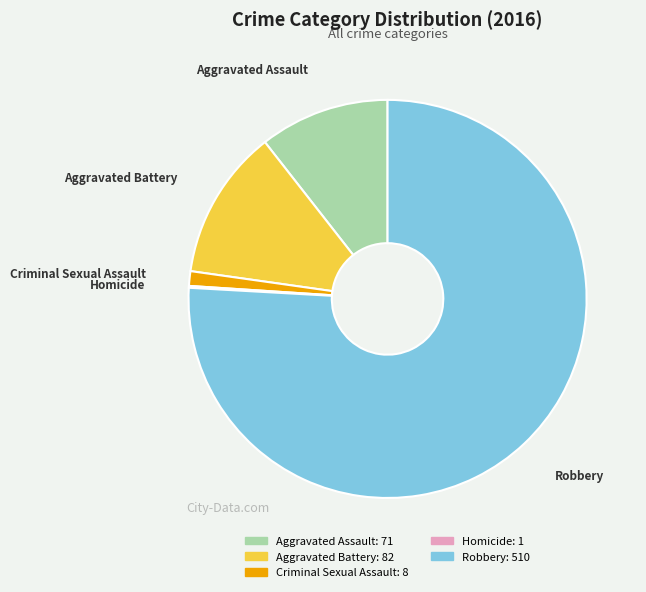

Does Aggravated Battery represent more than half of the total?

No